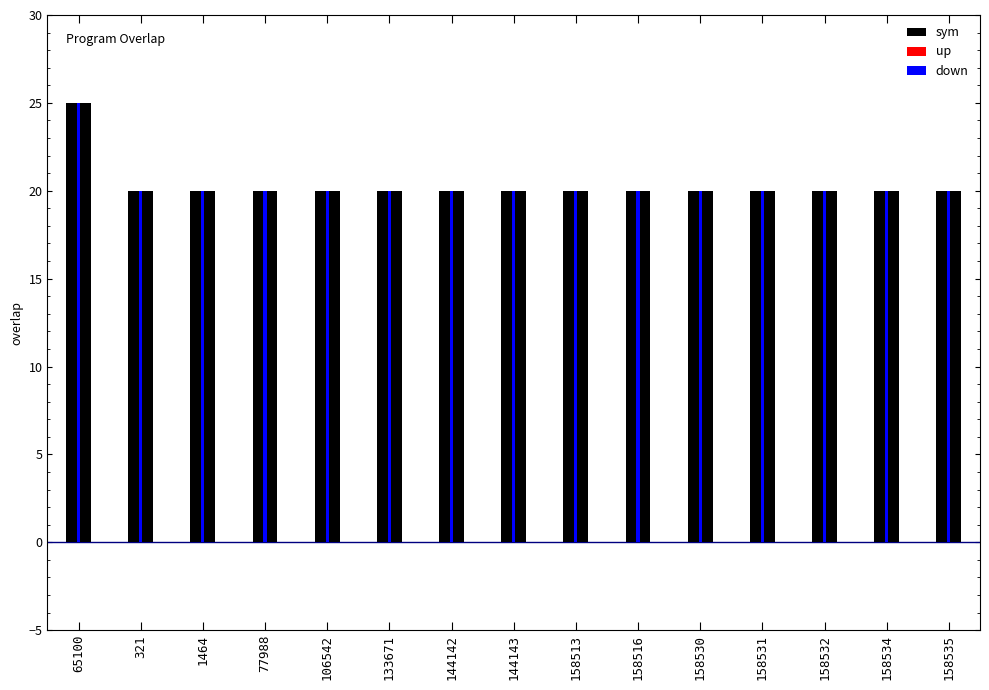

What is the value of the sym bar at the 7th from the left?

20